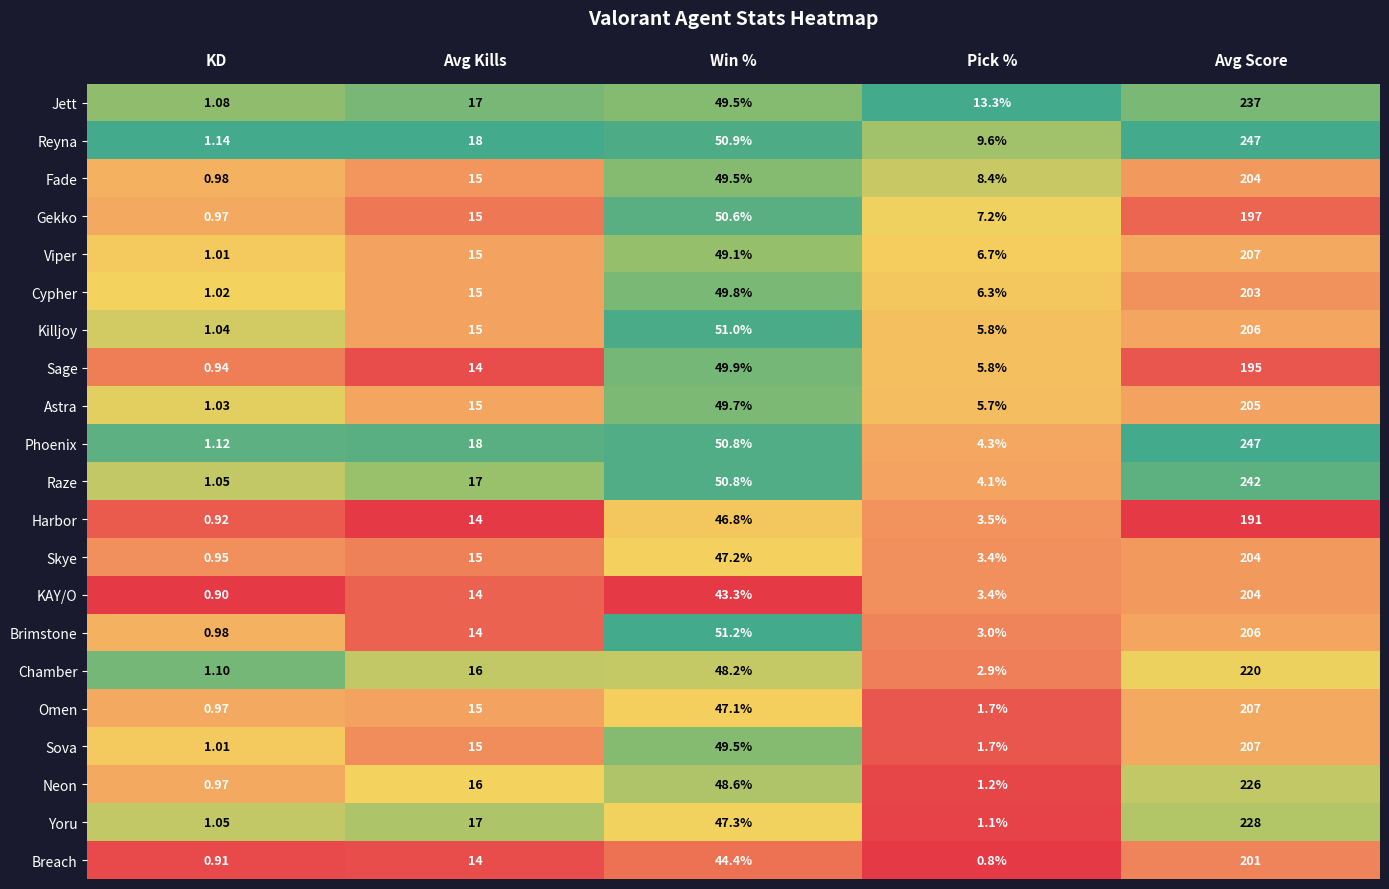

Which category has the lowest value in the Chamber series?

KD